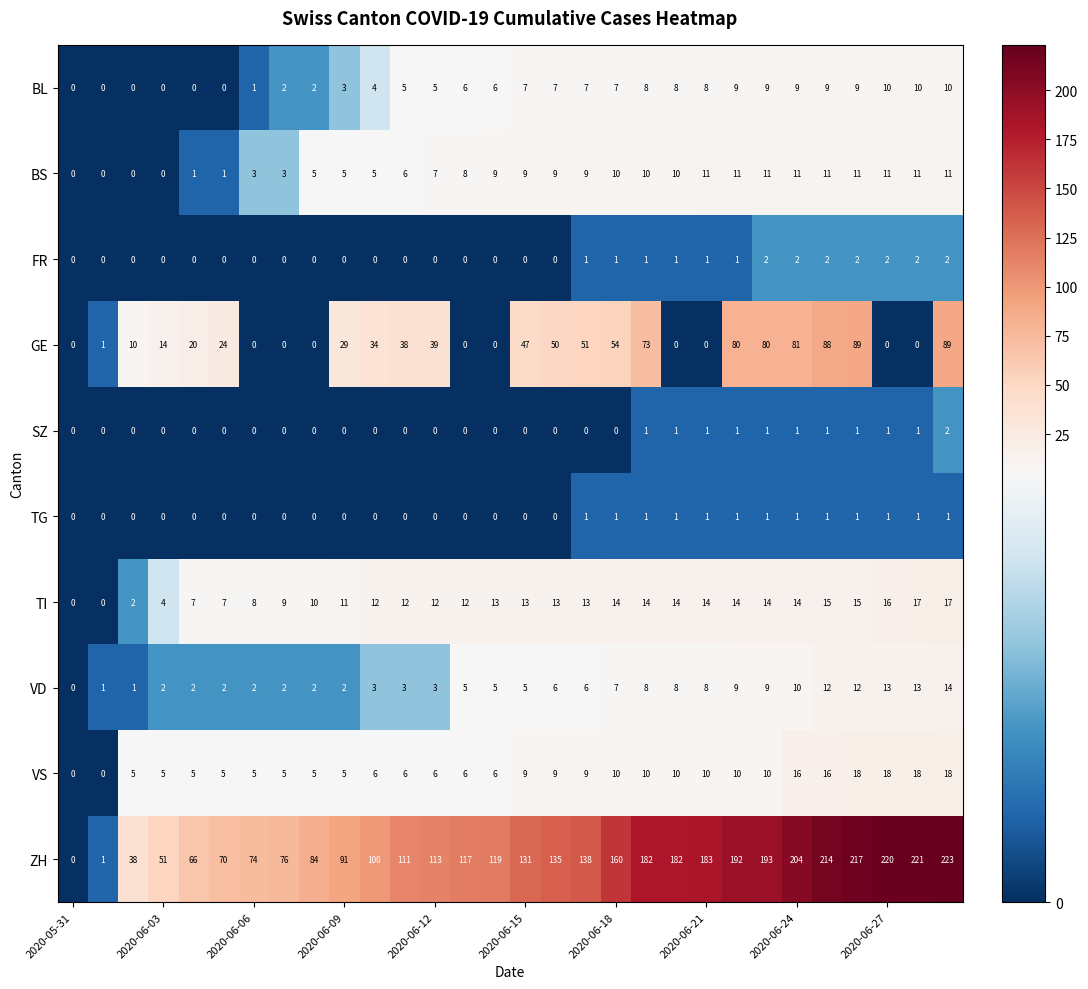

How many values in SZ are above zero?

11